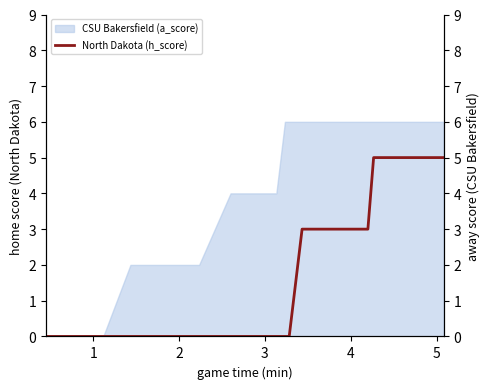

The chart shows a value of 1 at 22. True or false?

False